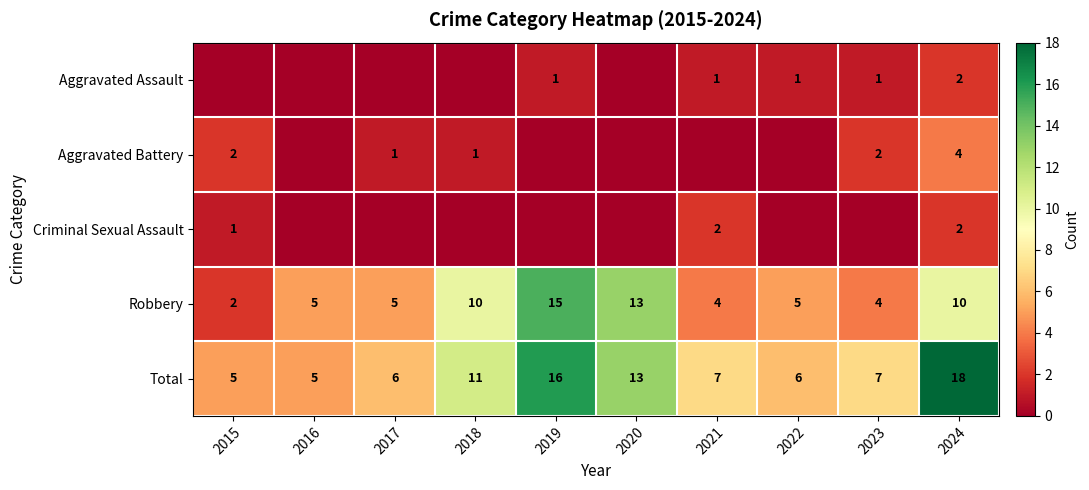

What is the spread (max minus min) of values at 2024?

16